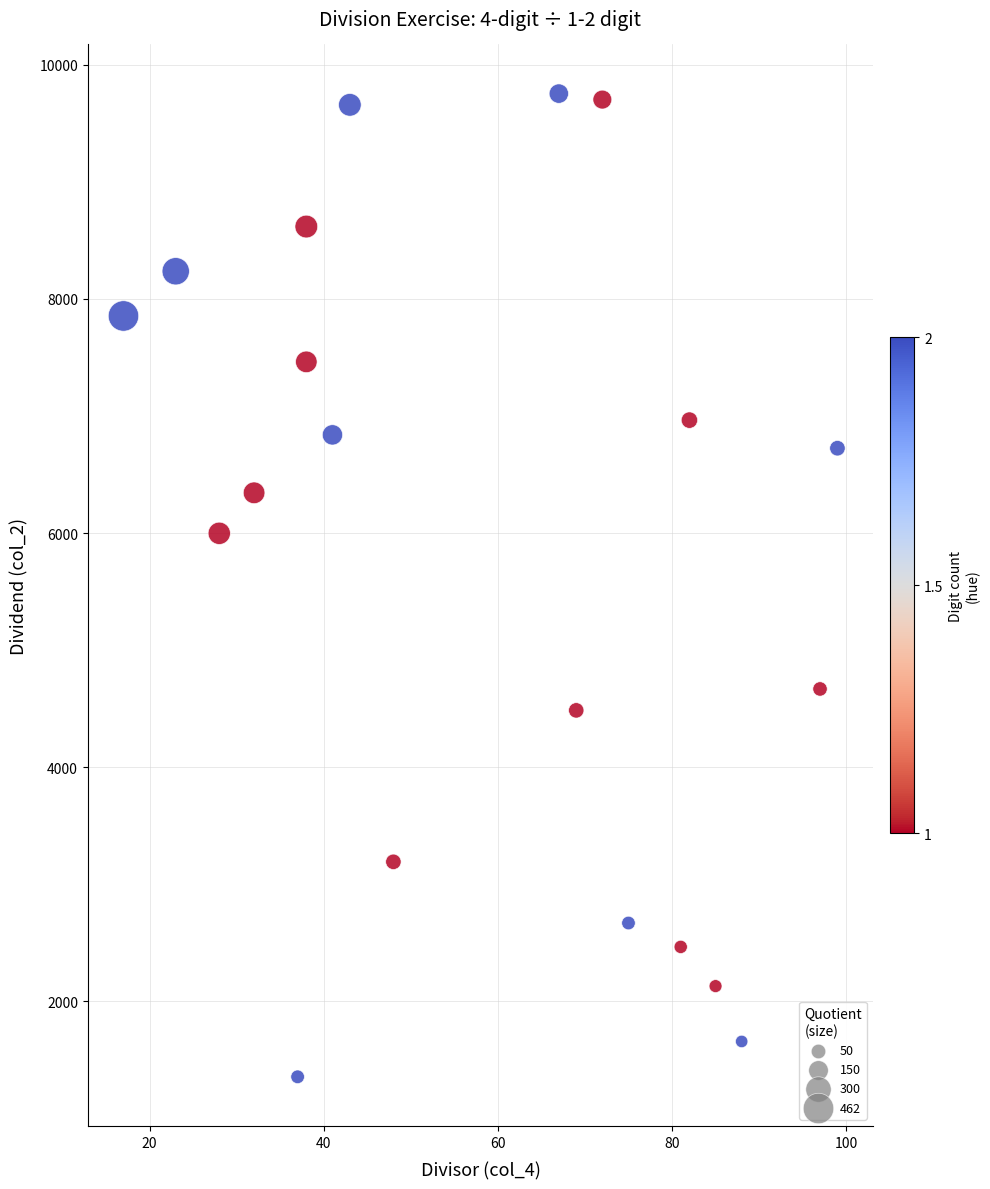

What is the range of X values (max minus min)?

82